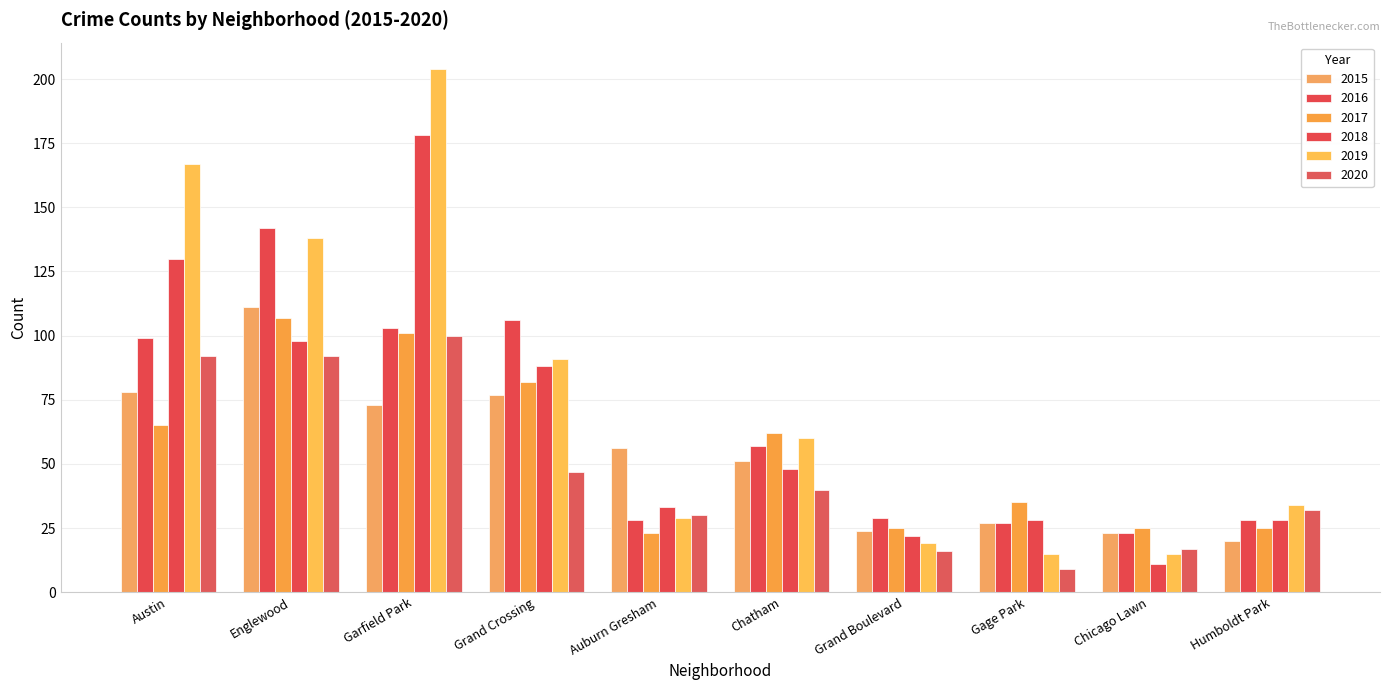

What is the difference between the second highest and minimum values in the 2018 series?

119